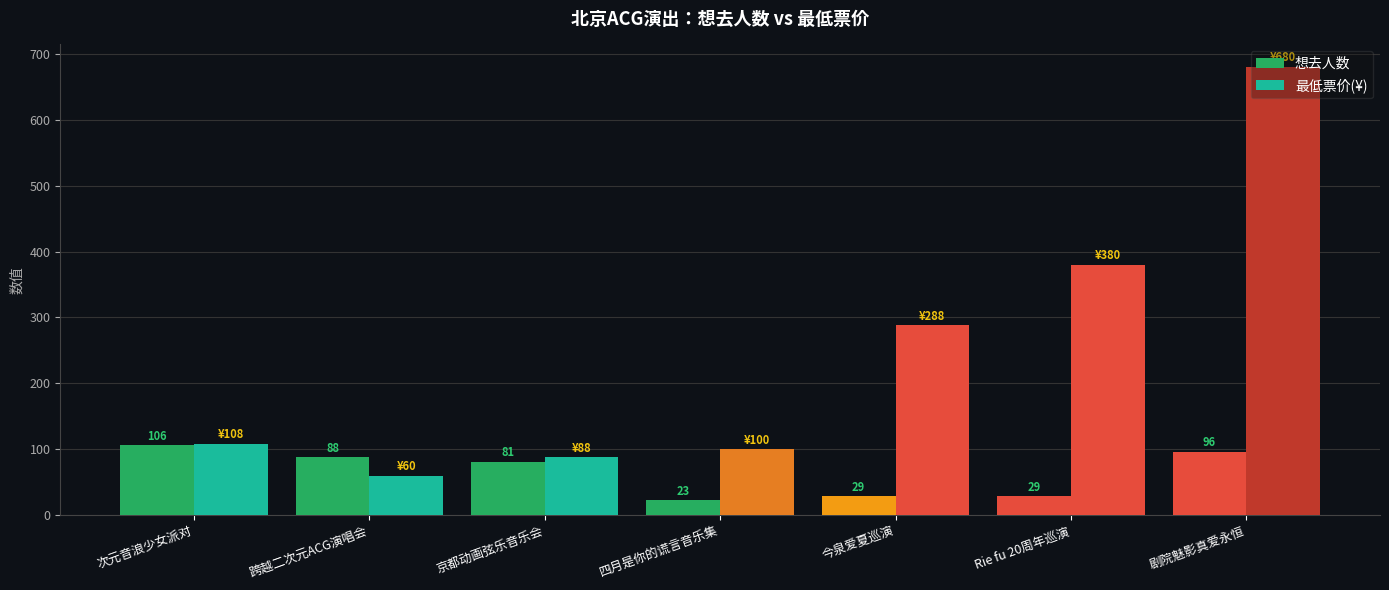

Is it true that 想去人数 equals 106 at 次元音浪少女派对?

True